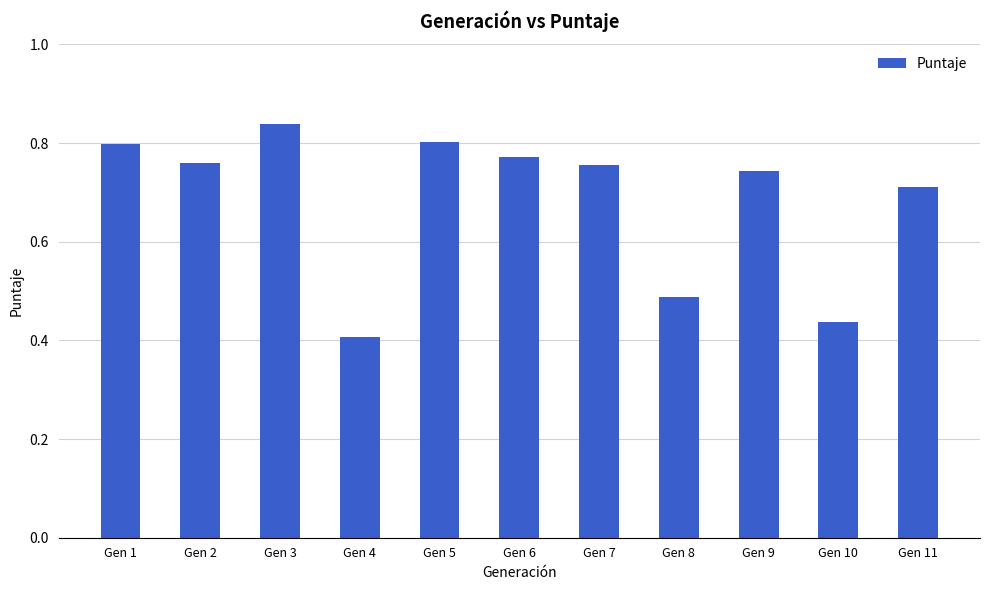

What is the change in value from Gen 4 to Gen 9?

+0.3